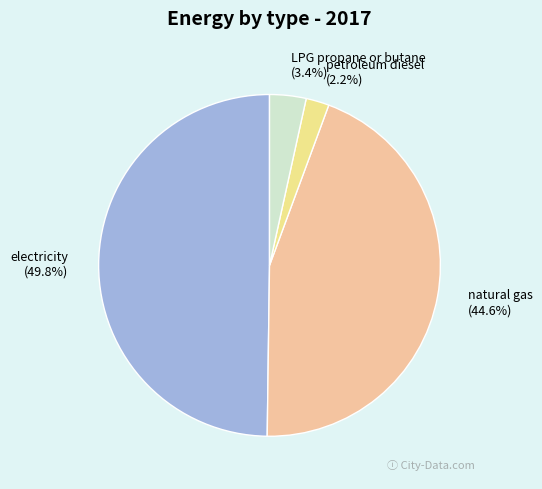

How many segments does this pie chart have?

4